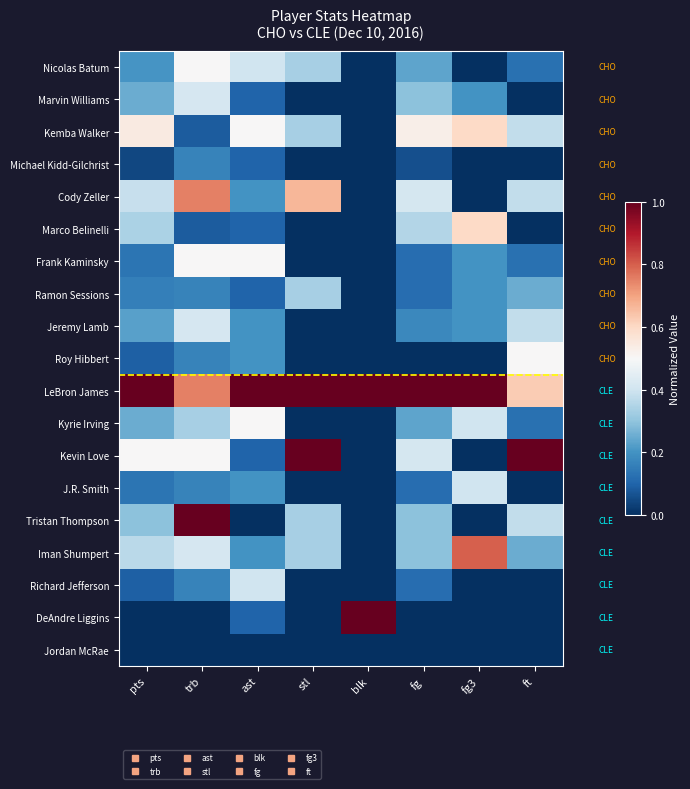

At which category is the sum across all series the highest?

trb